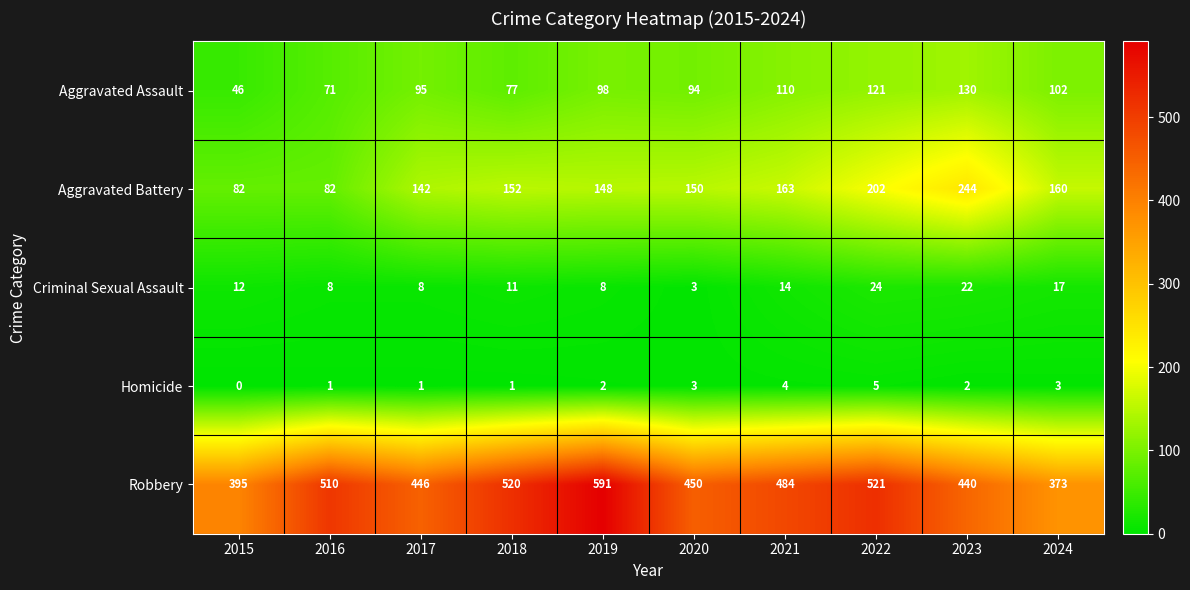

Between 2016 and 2017, which series saw the biggest shift?

Robbery